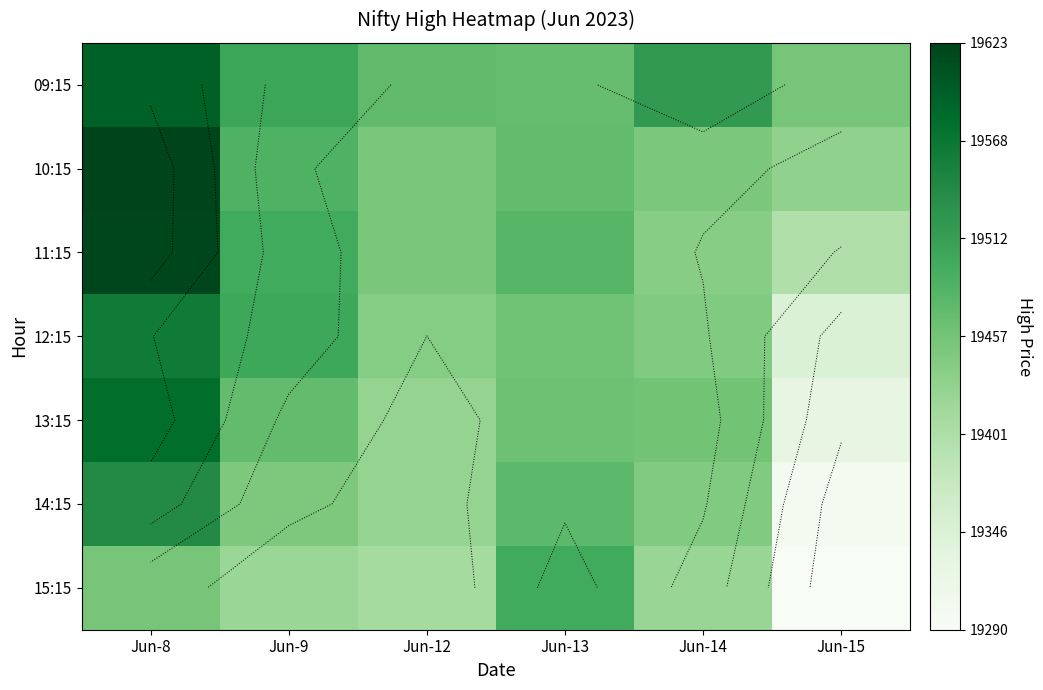

What is the lowest value of the 12:15 series?

19344.8